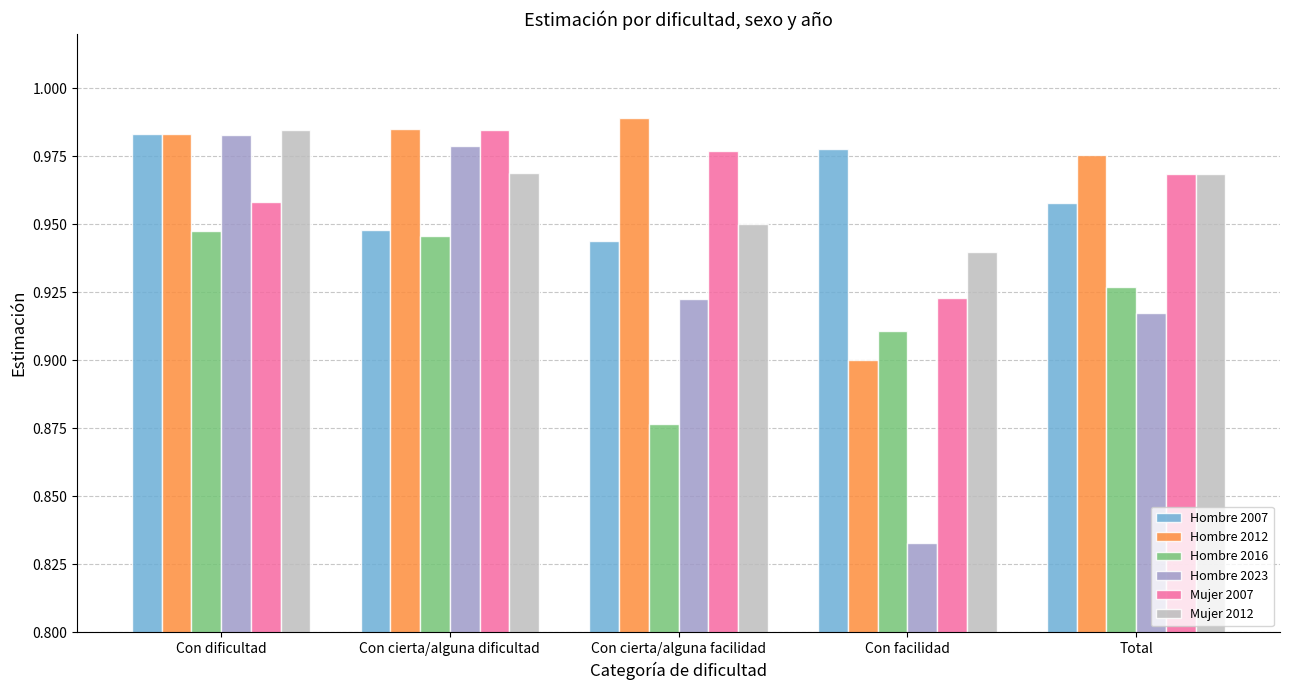

Is the value of Hombre 2007 at Con facilidad greater than the value of Hombre 2012 at Con dificultad?

No